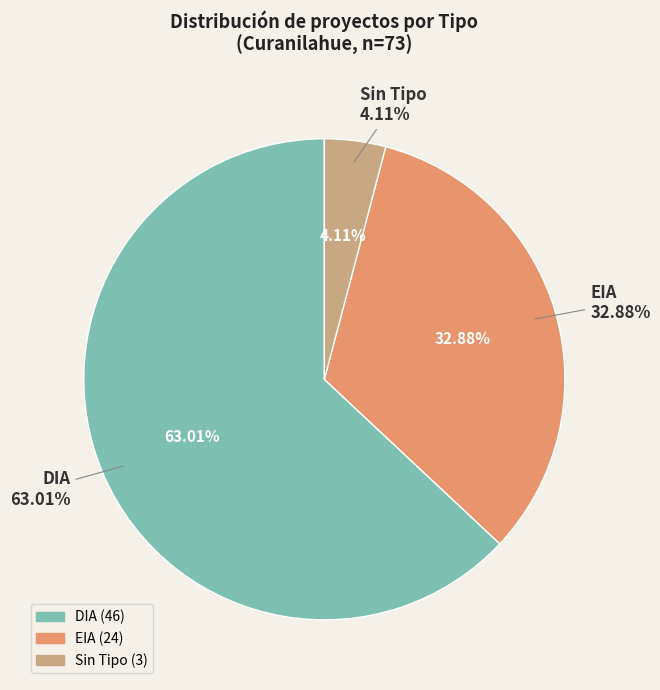

How much of the chart is everything except DIA?

37.0%